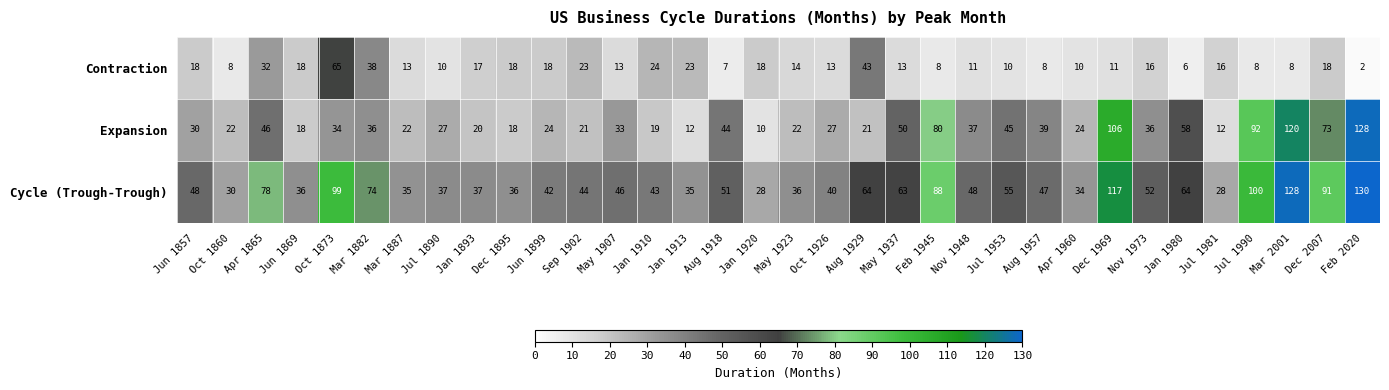

The value of Contraction at Feb 2020 is 3. True or false?

False